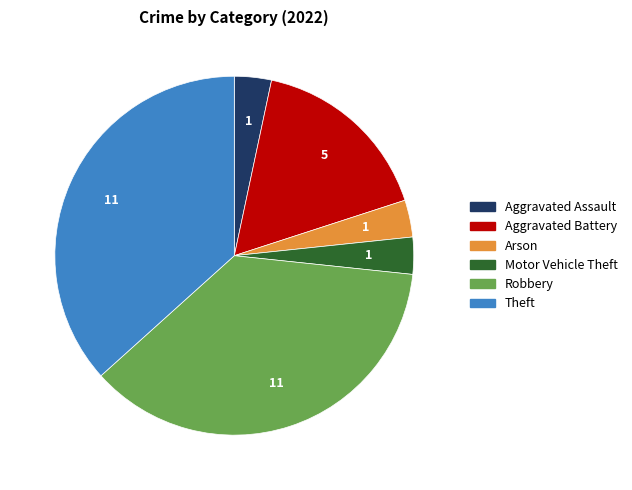

Does Motor Vehicle Theft represent more than half of the total?

No